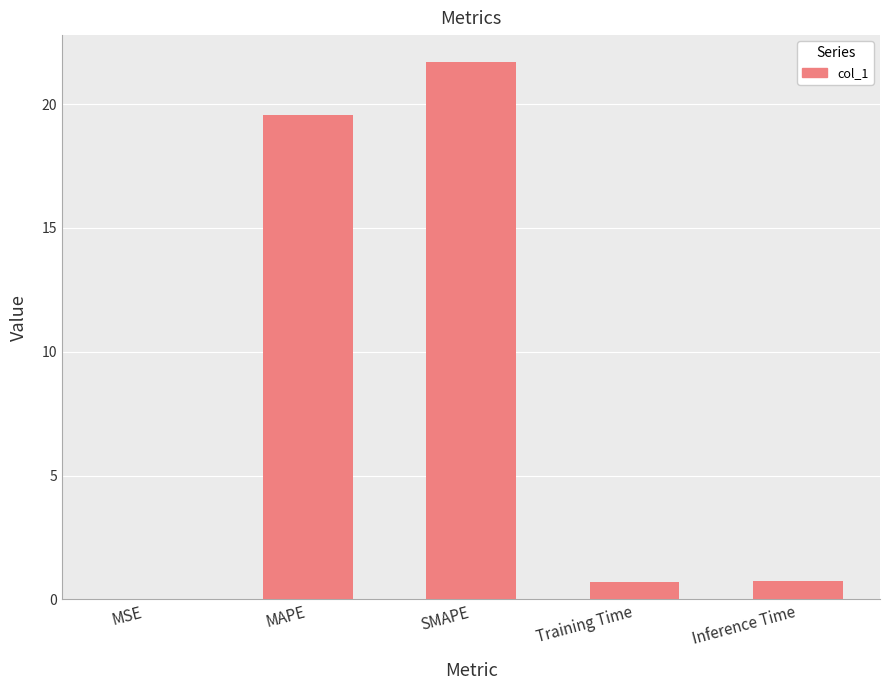

Which has a higher value, Inference Time or MAPE?

MAPE